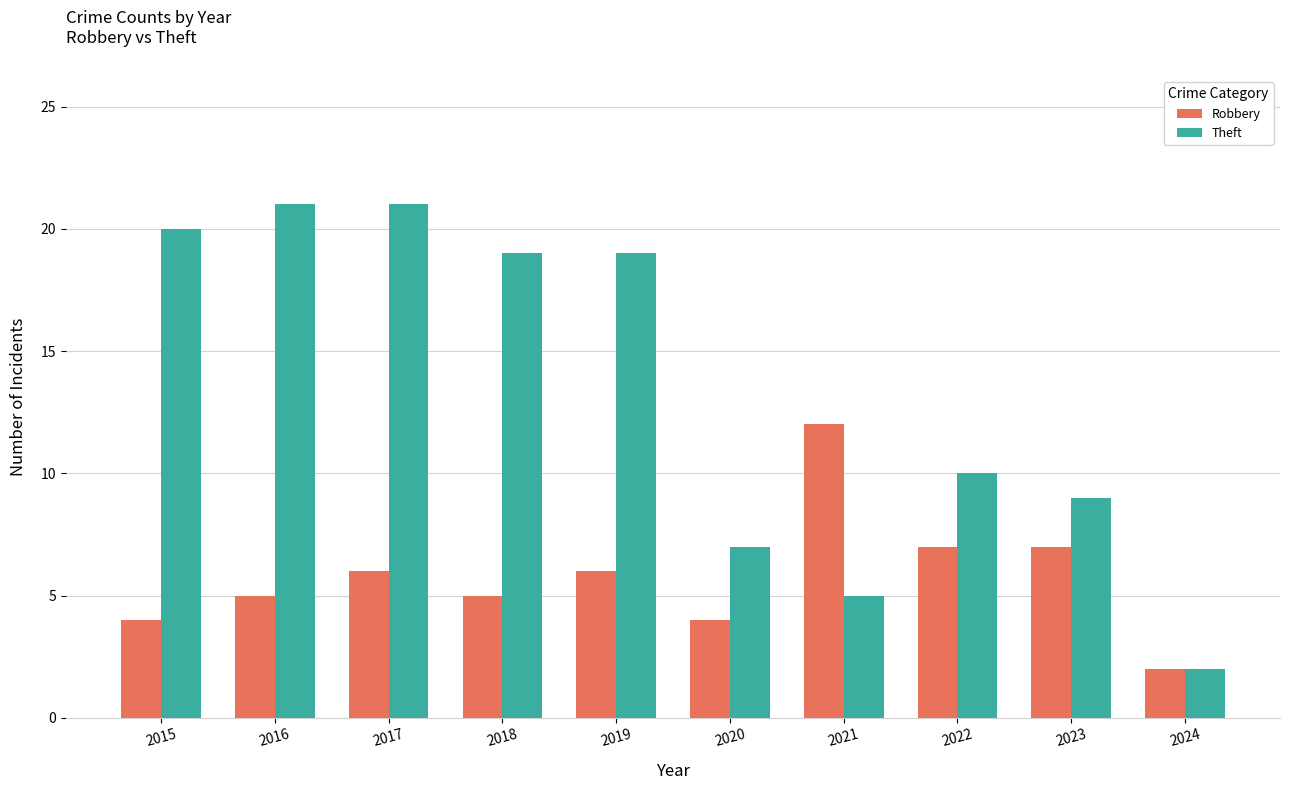

At how many categories does at least one series exceed 4?

9